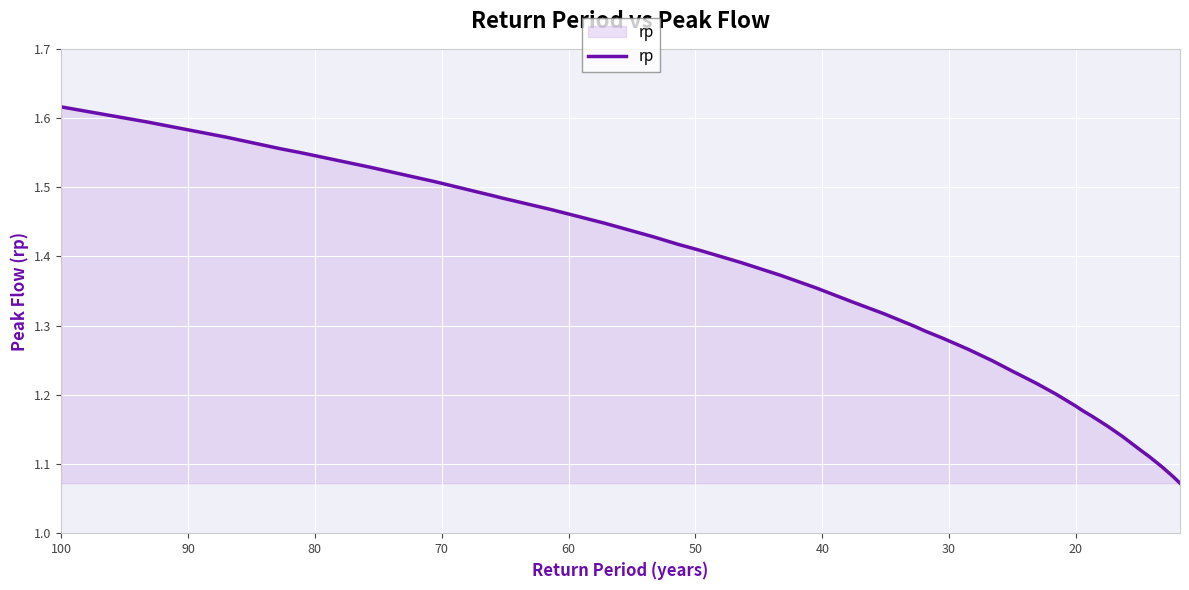

What is the smallest value displayed?

1.1